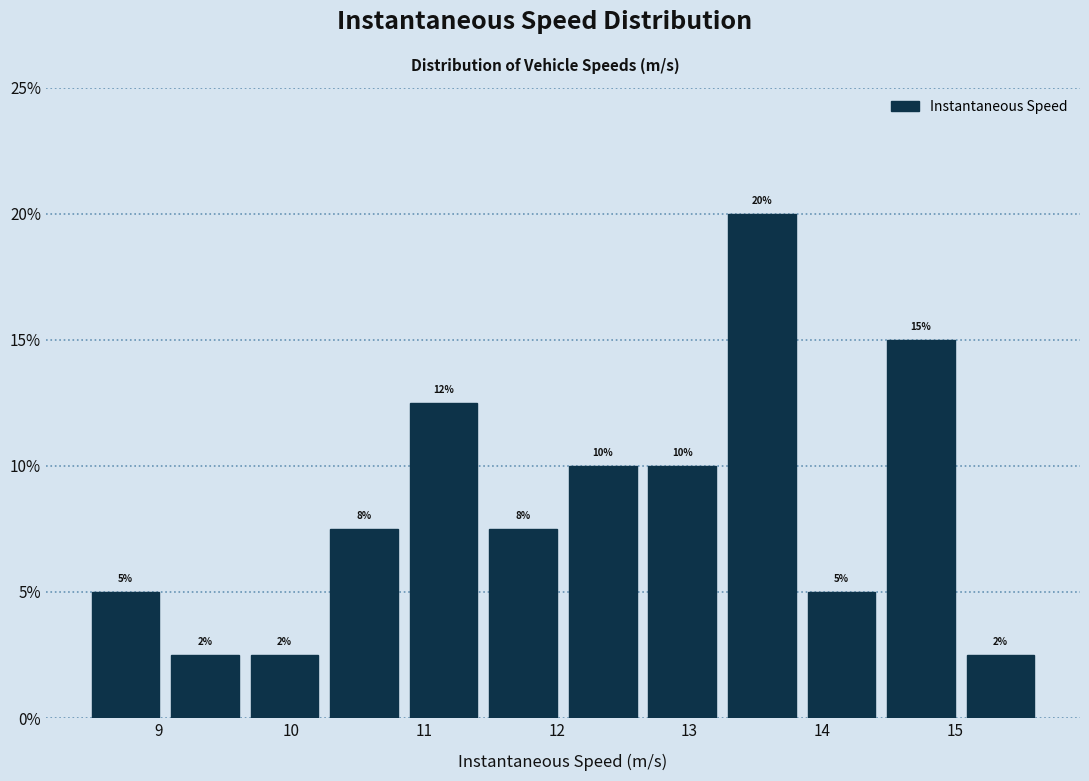

Which range on the x-axis has the tallest bar?

13.2 to 13.8